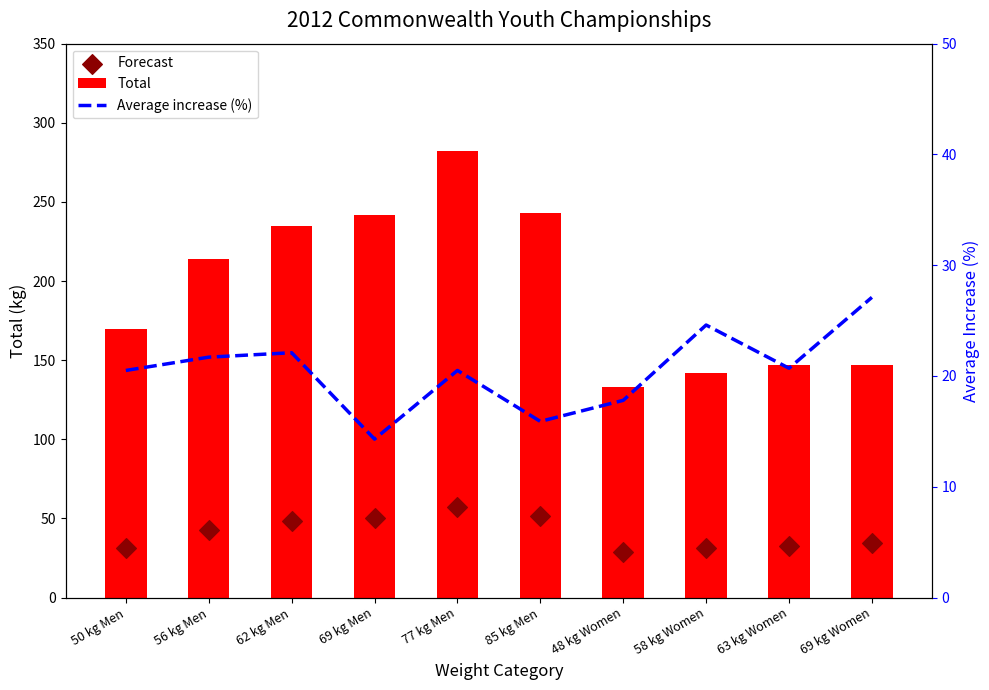

At which category is the sum across all series the highest?

77 kg Men